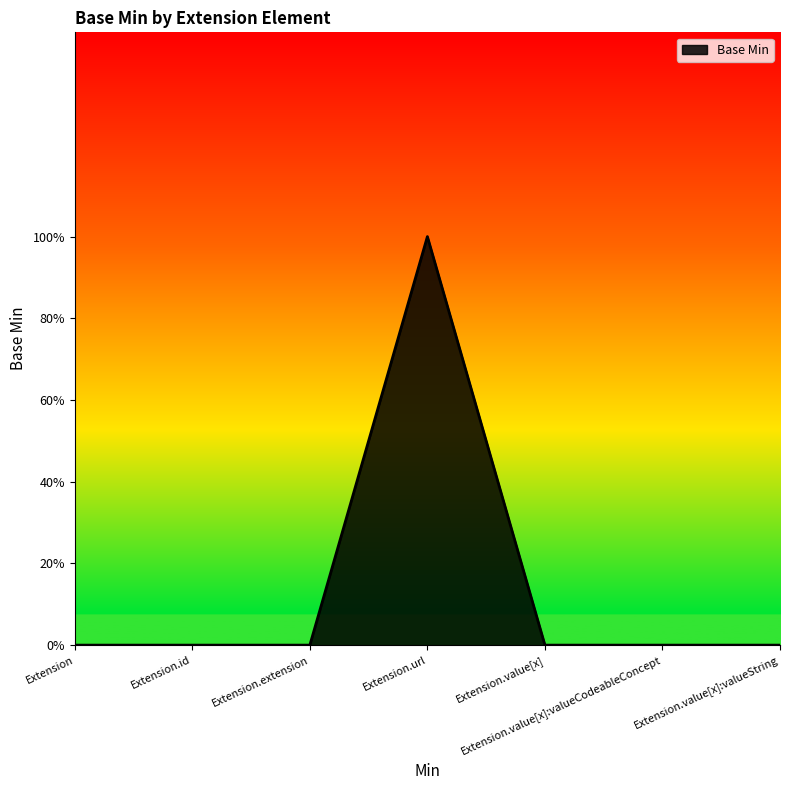

What is the change in value from Extension.id to Extension.url?

+1